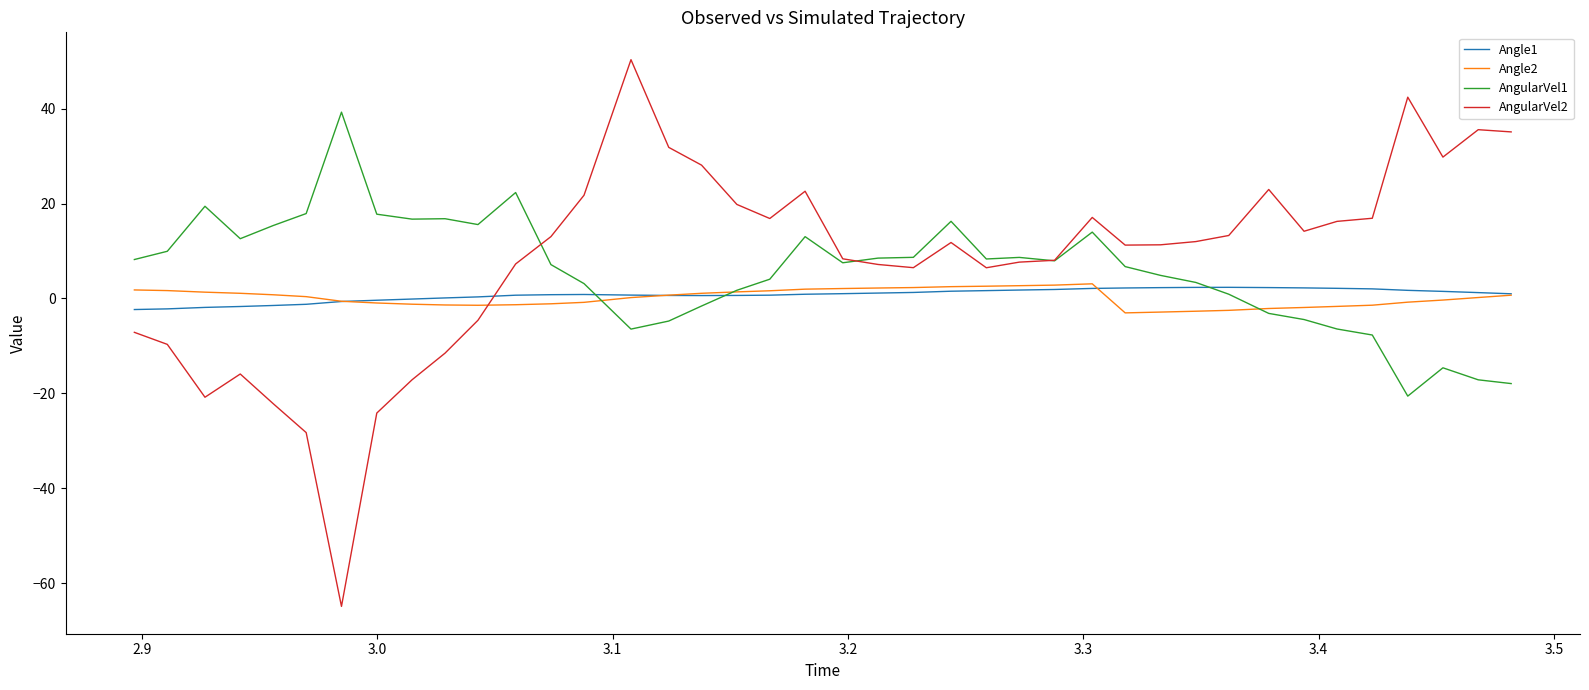

What is the minimum value for AngularVel2?

-64.9